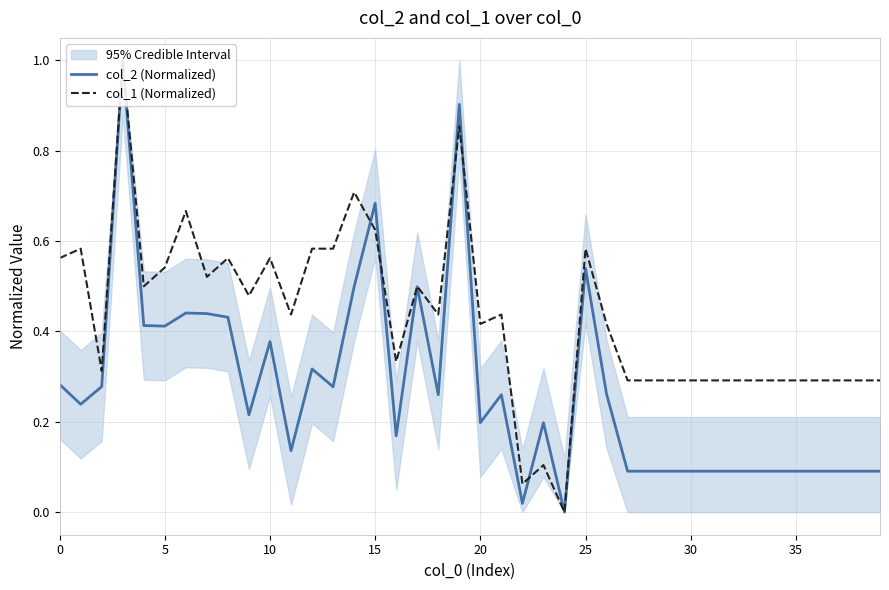

Between which two adjacent categories do col_1 (Normalized) and col_2 (Normalized) first intersect?

14 and 15